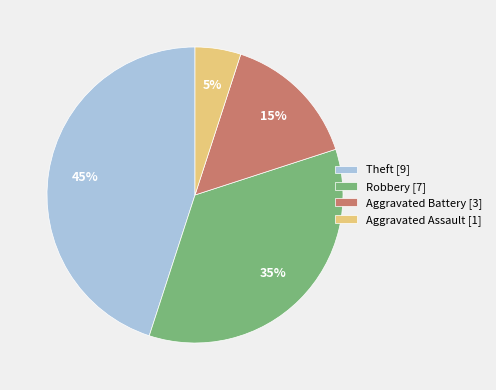

Is there a majority slice in this chart?

No